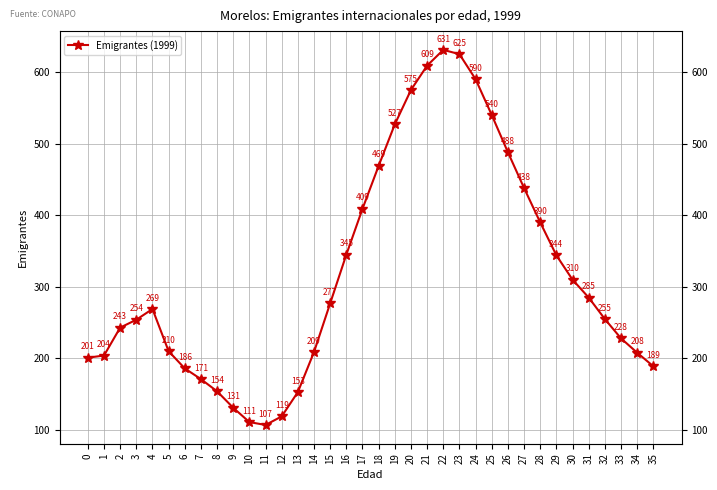

How many interior local peaks (higher than both neighbors) does the data have?

2